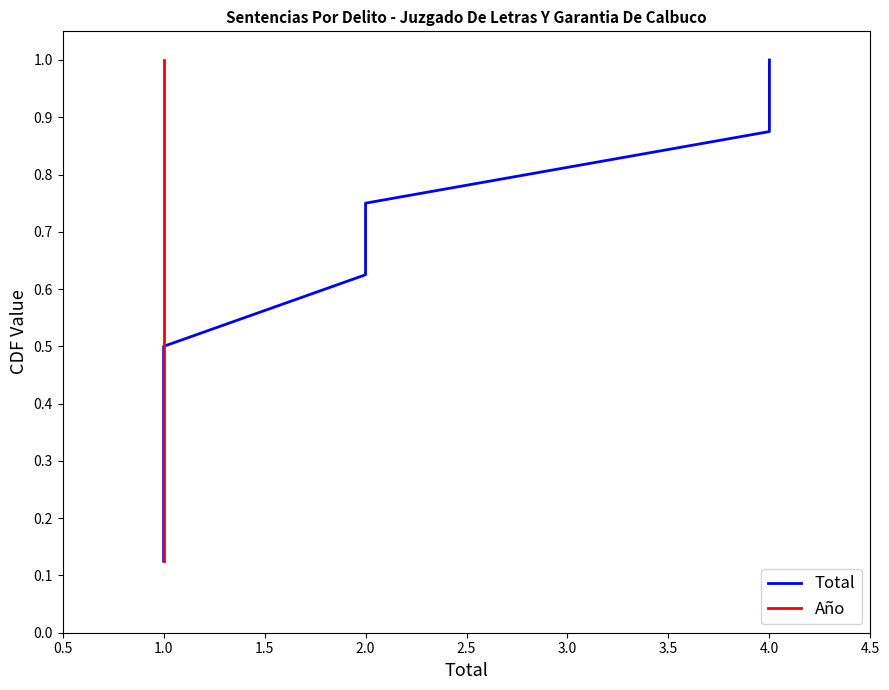

What is the difference between the maximum and second lowest values in the Total series?

0.8